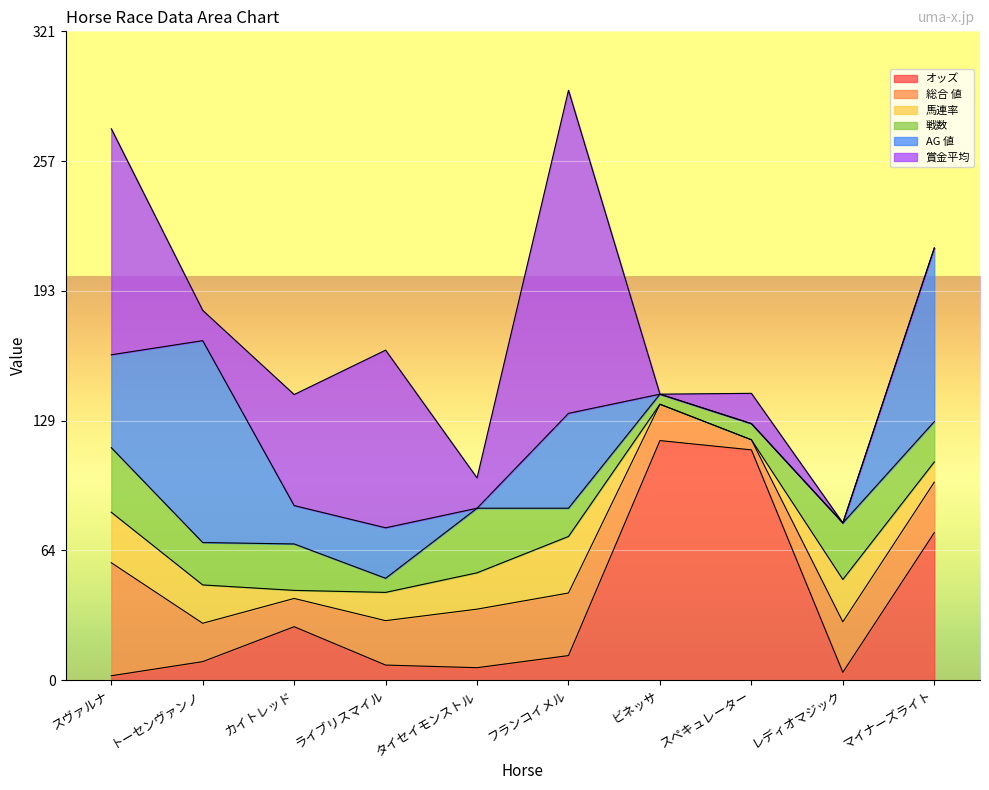

Where is the first local minimum for 総合 値?

カイトレッド